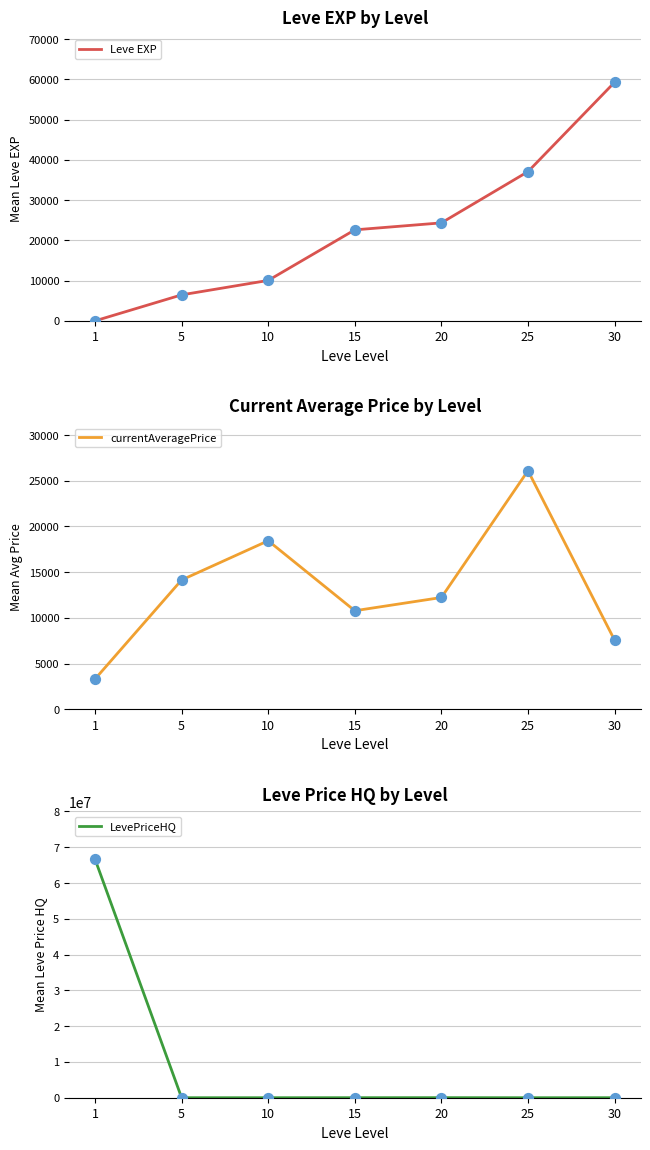

Which series has the largest Y range (max minus min)?

LevePriceHQ